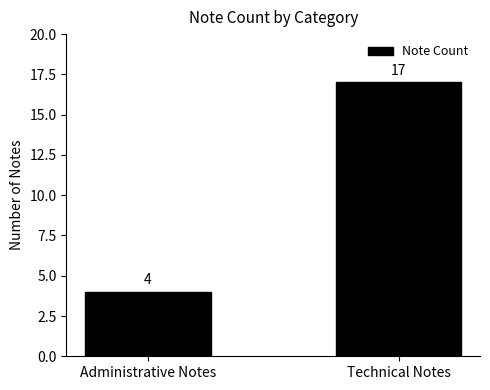

True or false: the data shows 8 at Technical Notes.

False